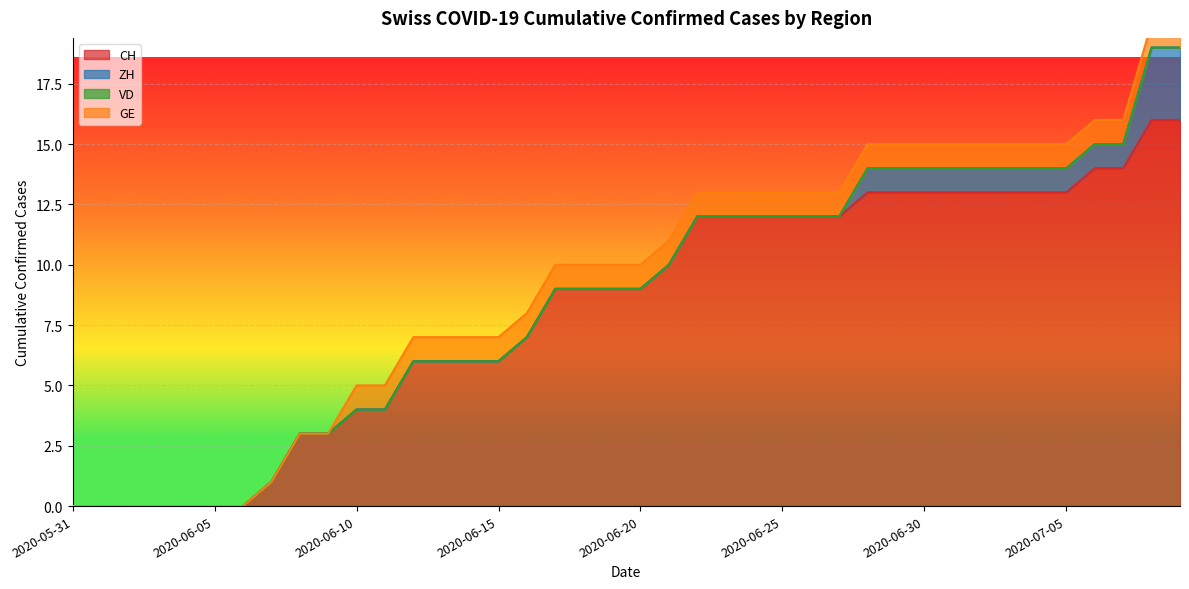

What is the highest value of the CH series?

16